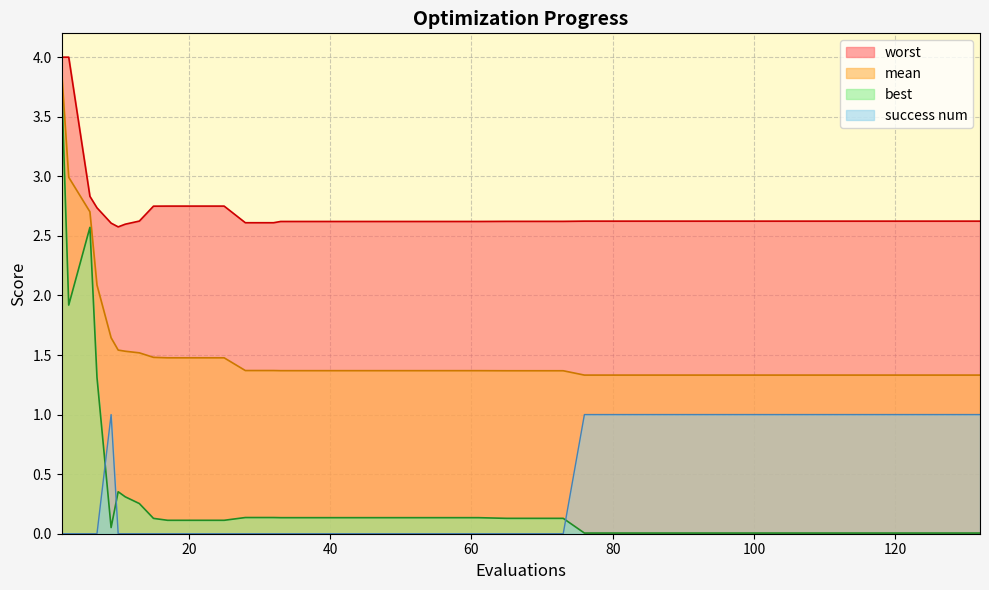

Where do success num and best first cross each other?

7 and 9